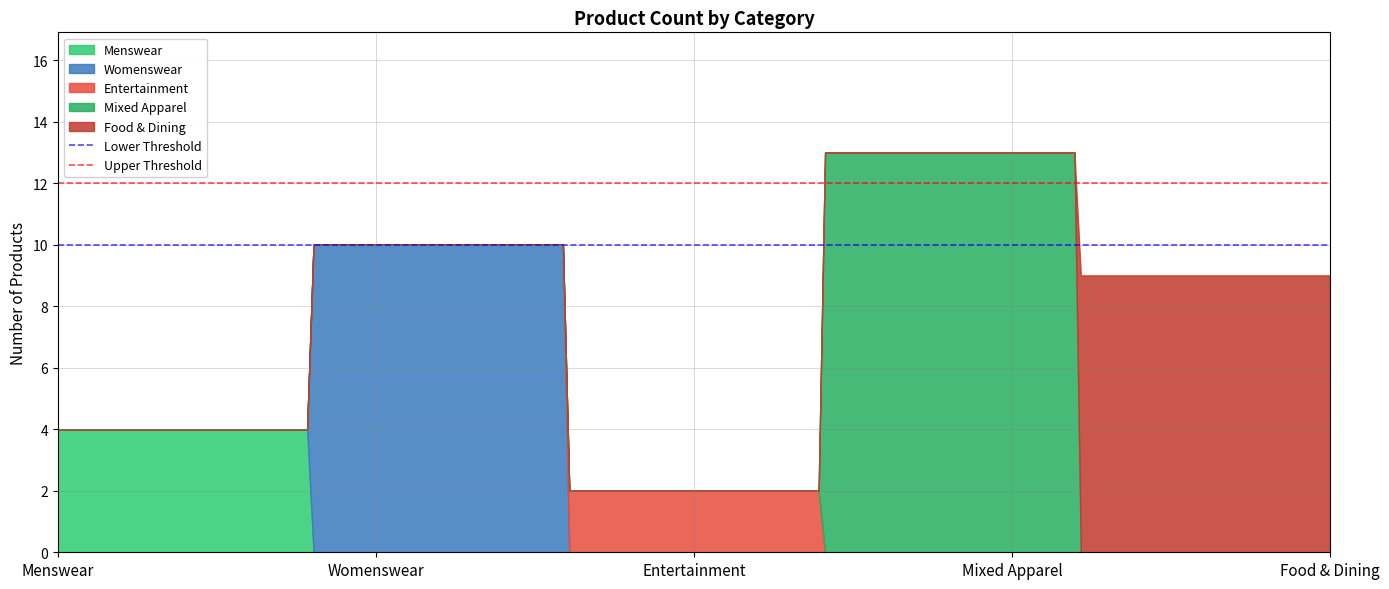

Which category has the highest value across all series?

Menswear